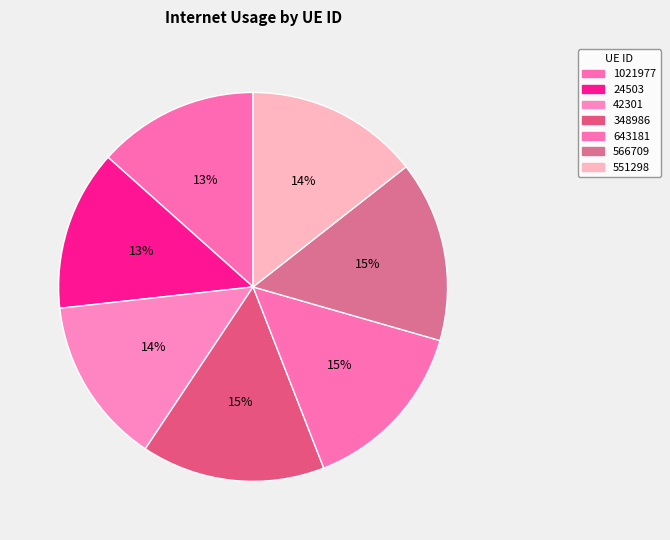

The 566709 slice represents 15% of the pie. True or false?

True